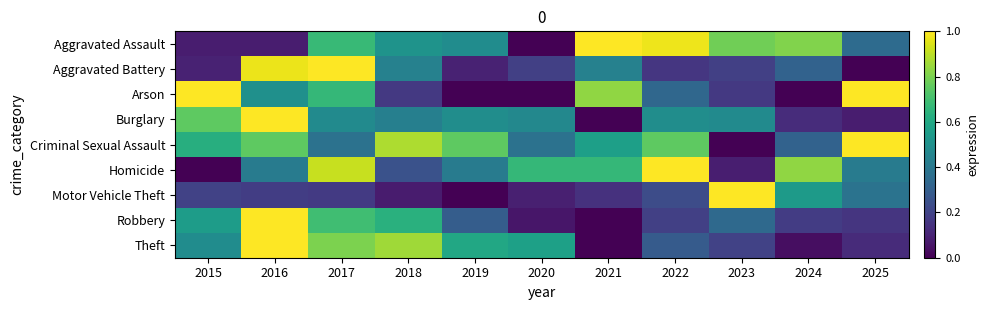

Between 2020 and 2016, which is larger?

2016